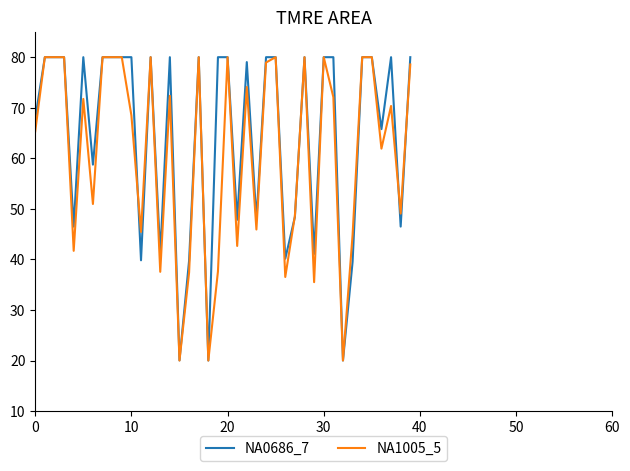

Which series has the largest total across all categories?

NA0686_7